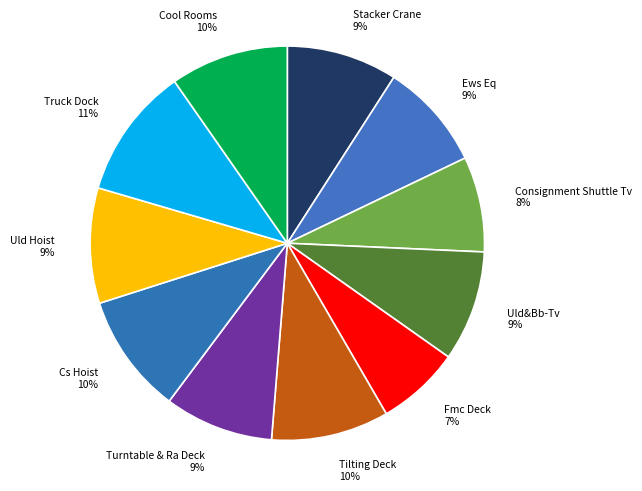

To the nearest percent, what is the average slice percentage?

9%